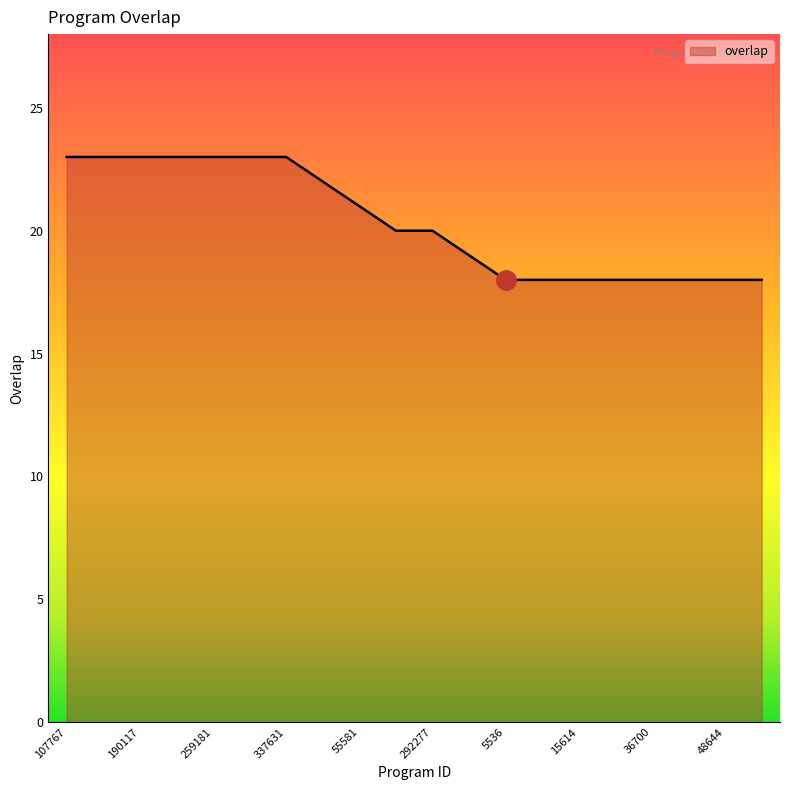

What is the maximum value shown in the chart?

23